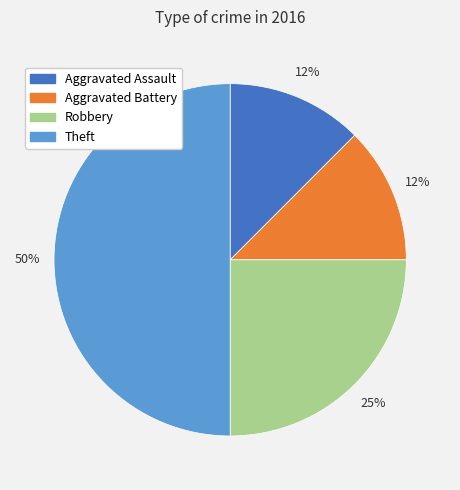

What is the ratio of the value at Aggravated Battery to the value at Robbery?

0.5